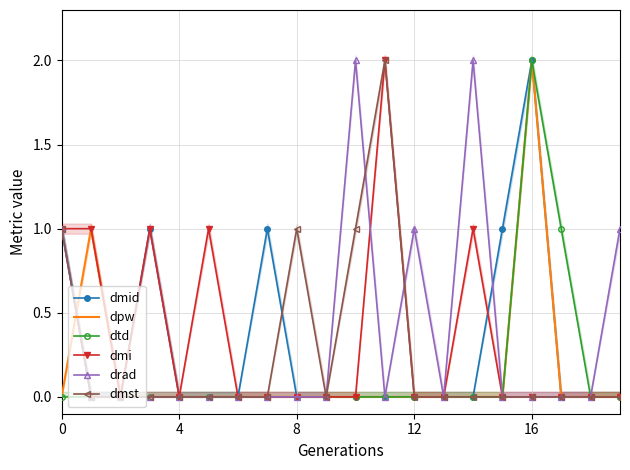

True or false: dpw has more than 2 interior local peaks.

False